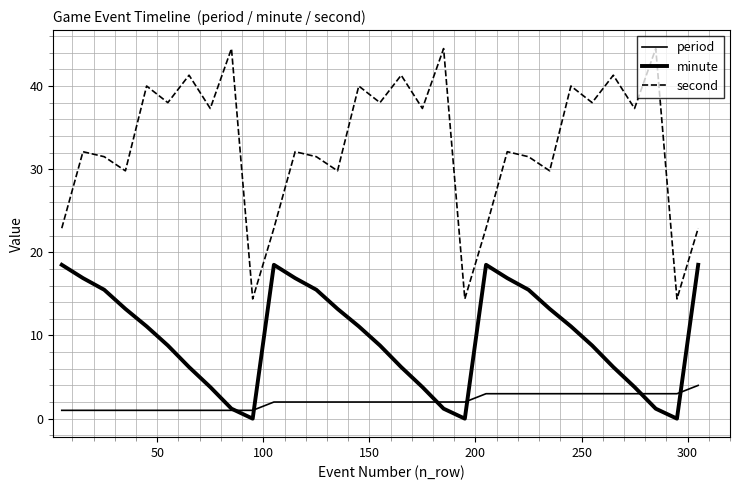

How many lines are shown in the chart?

3